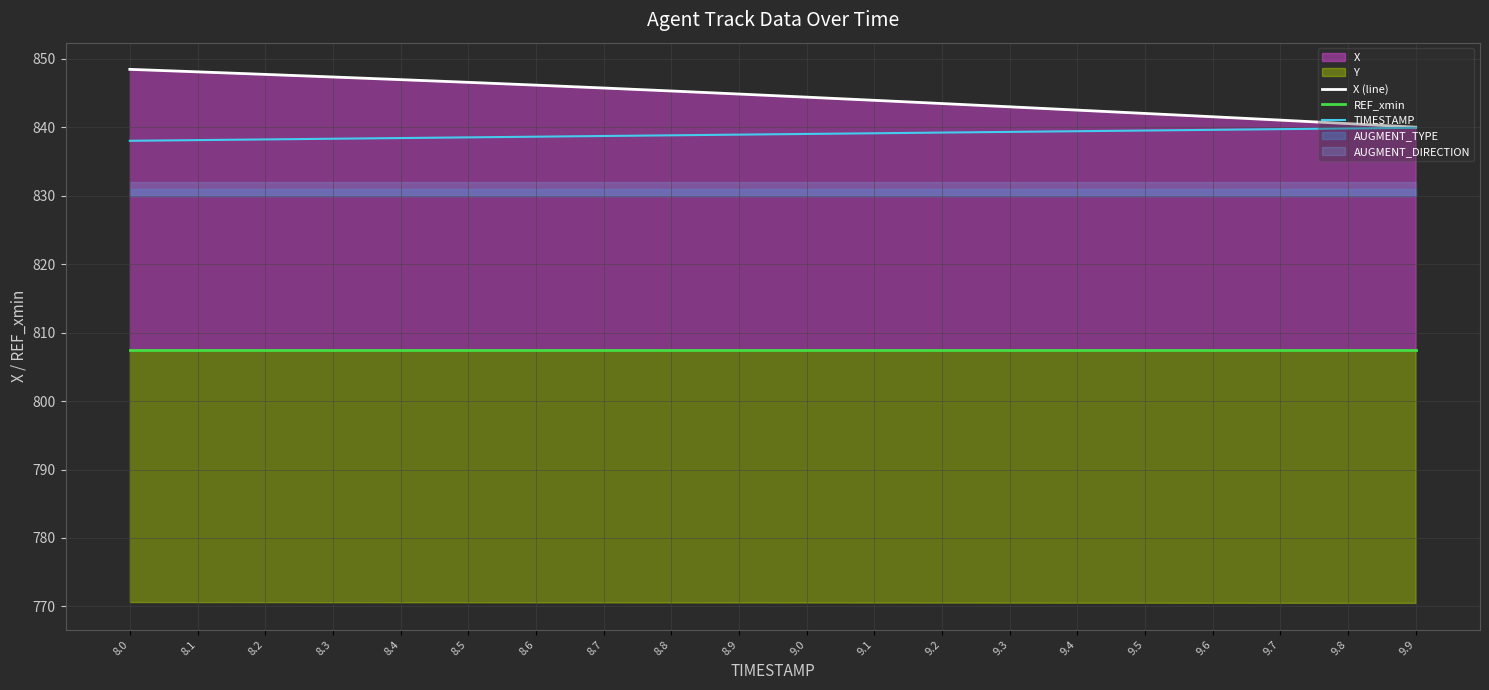

Which category has the lowest value in the REF_xmin series?

8.0